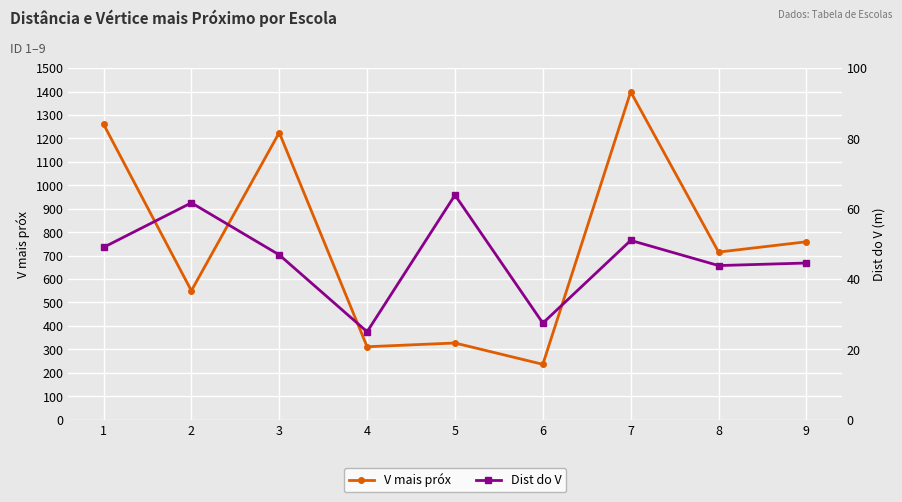

Rank the series by their average value, from lowest to highest.

Dist do V, V mais próx